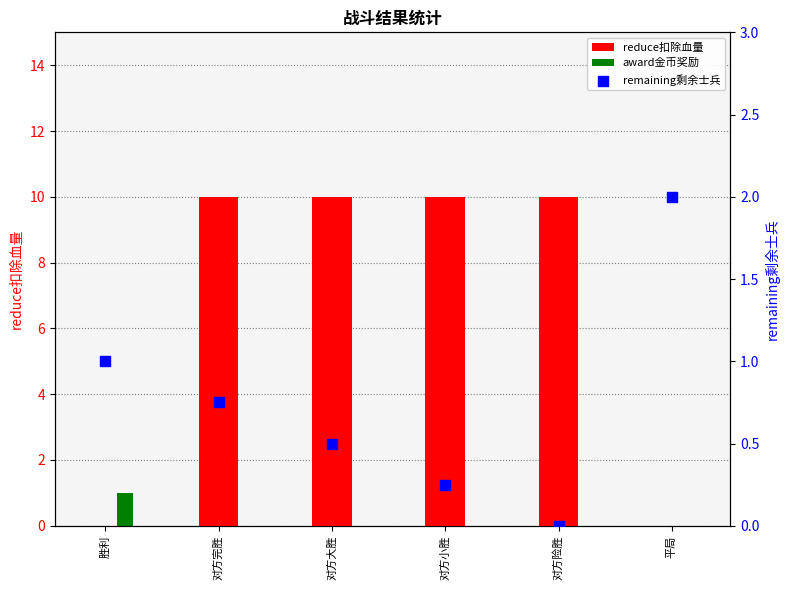

What is the total value across all series at 对方完胜?

10.8